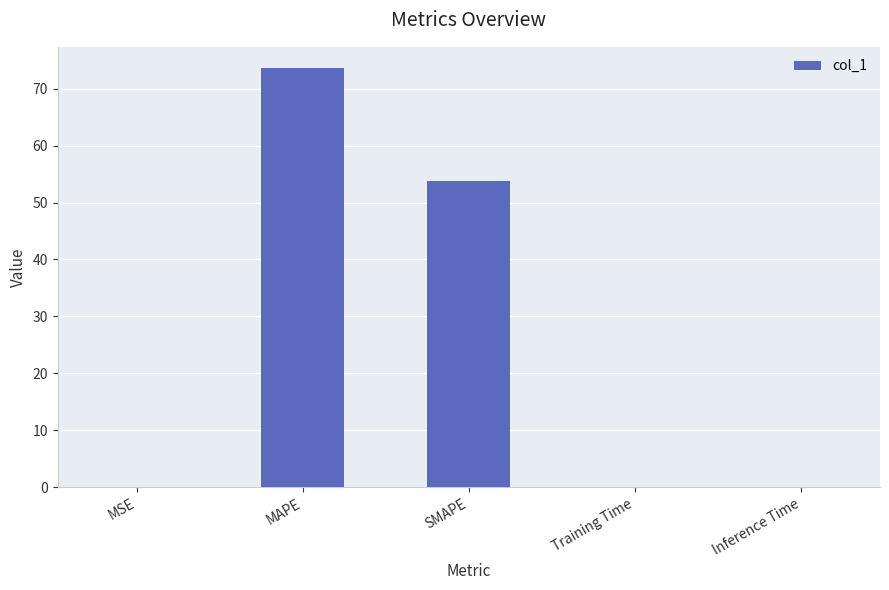

Which has a higher value, MAPE or MSE?

MAPE